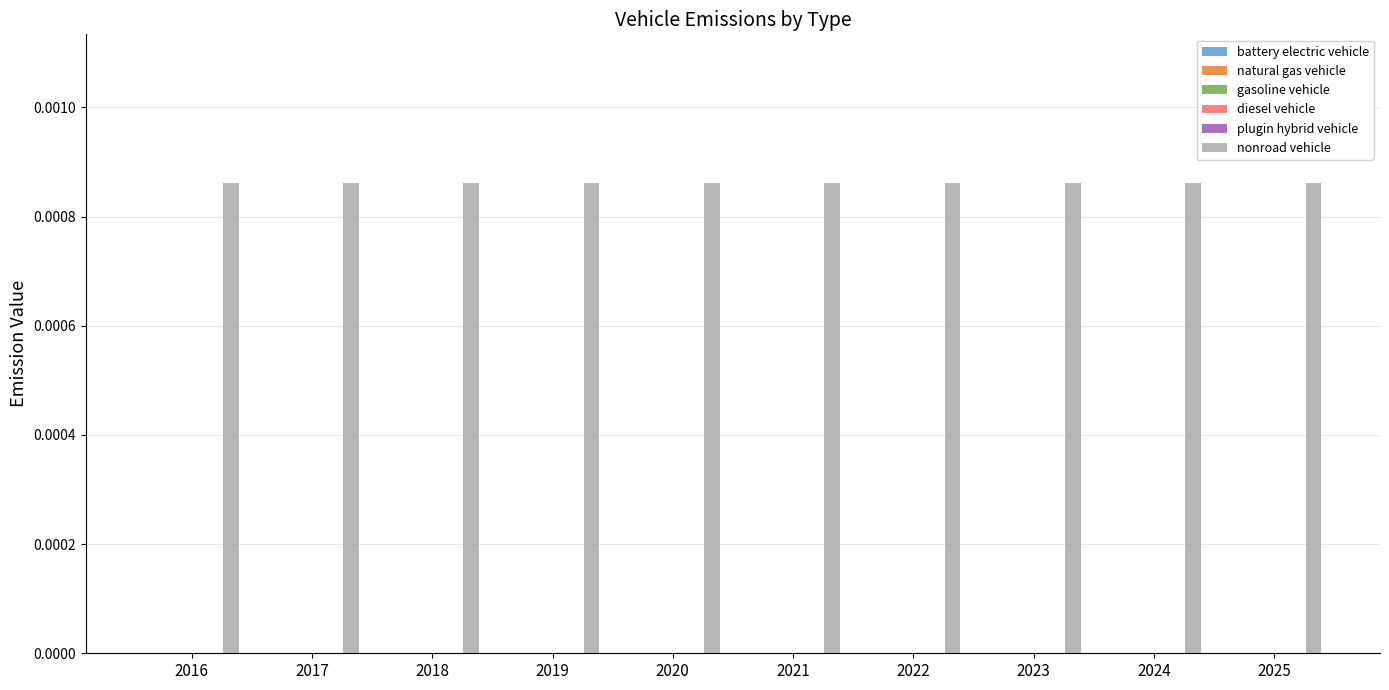

At how many categories does at least one series exceed 0?

10